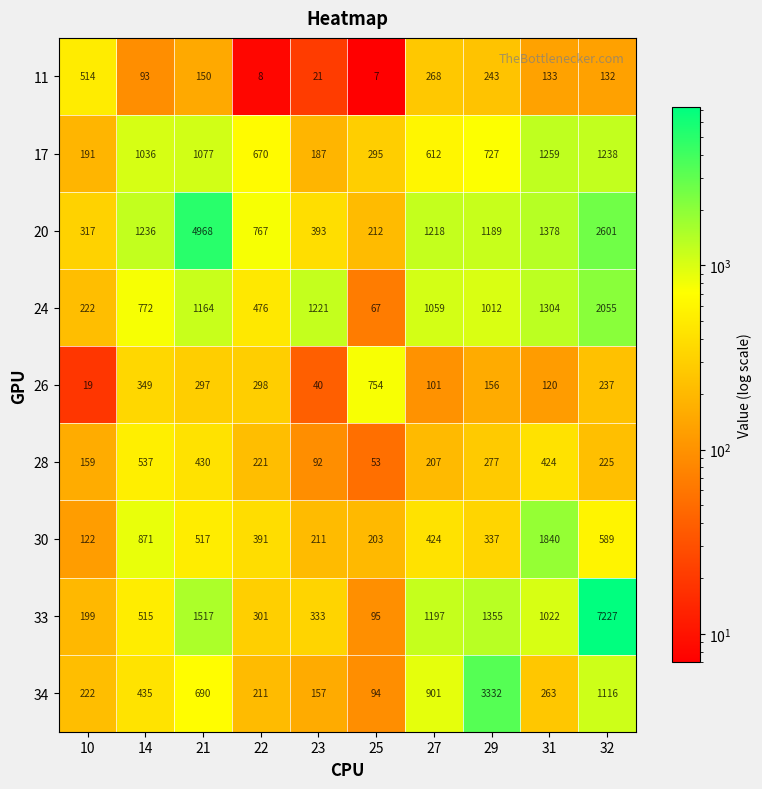

Count the number of categories in the chart.

10